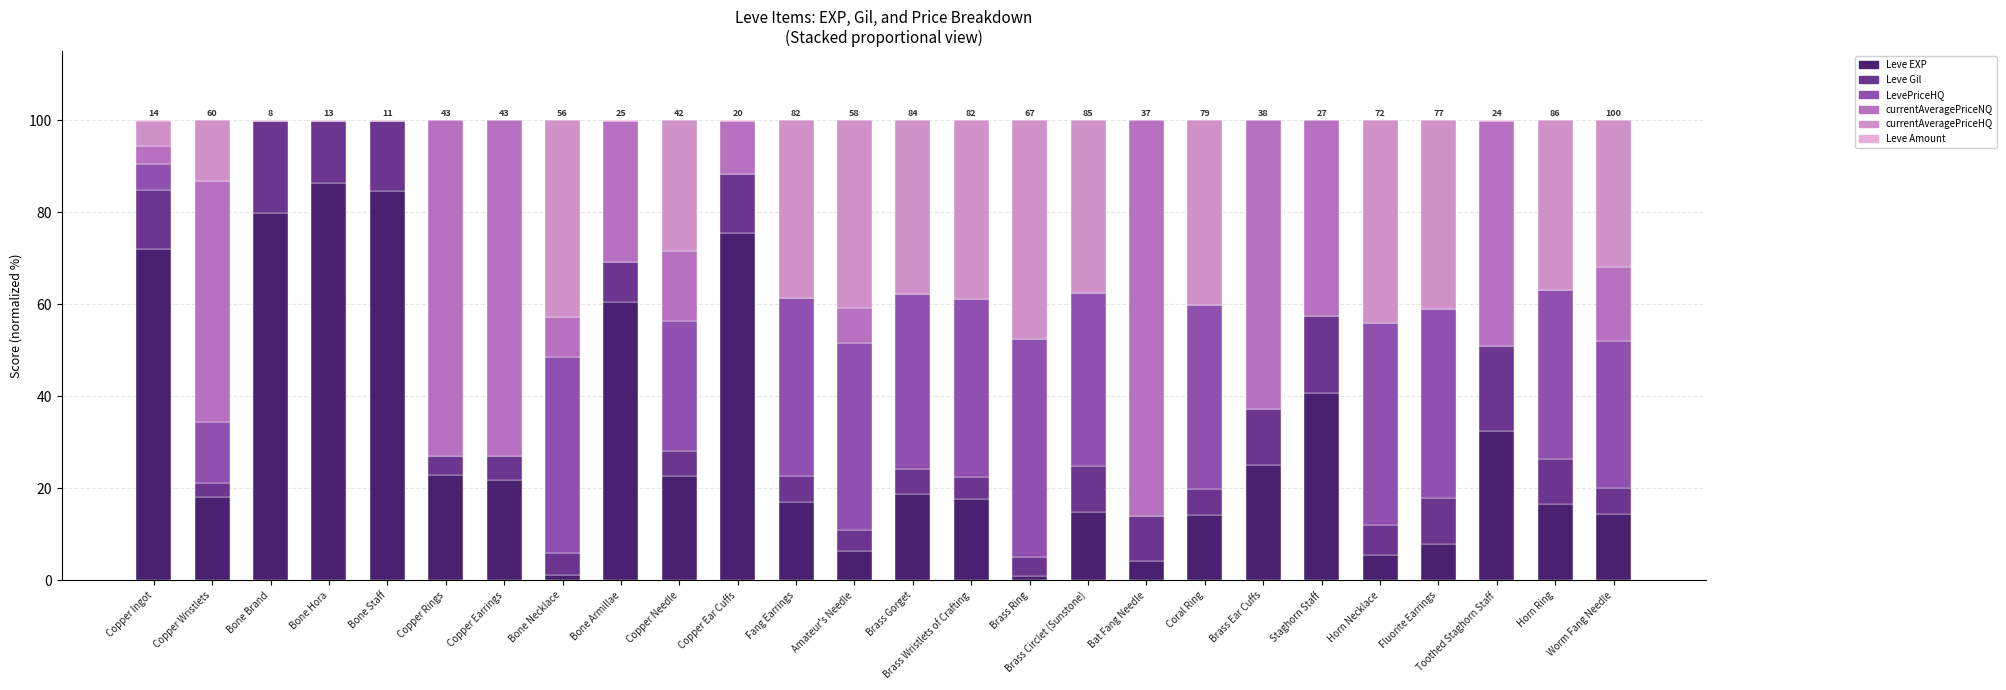

True or false: Leve EXP has a value of 60.5 at Bone Armillae.

True